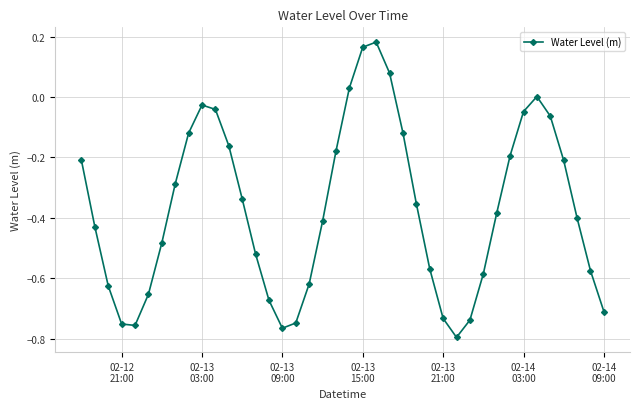

How many points are lower than both their immediate neighbors (excluding endpoints)?

3